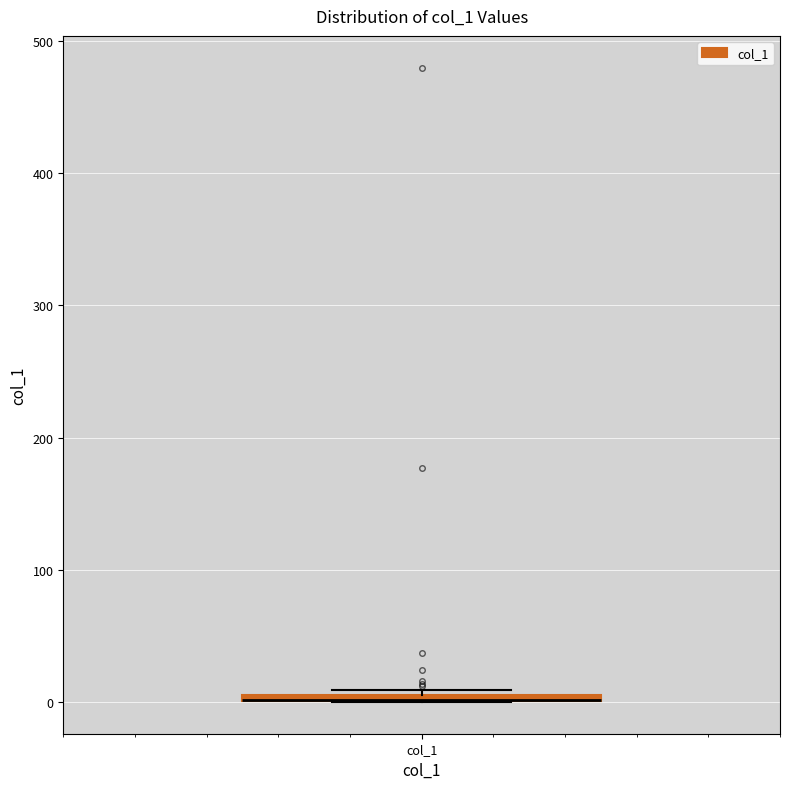

Where is the upper edge of the box for col_1 on the y-axis? The values are not printed on the chart, so give them approximately, as read against the axis.

10